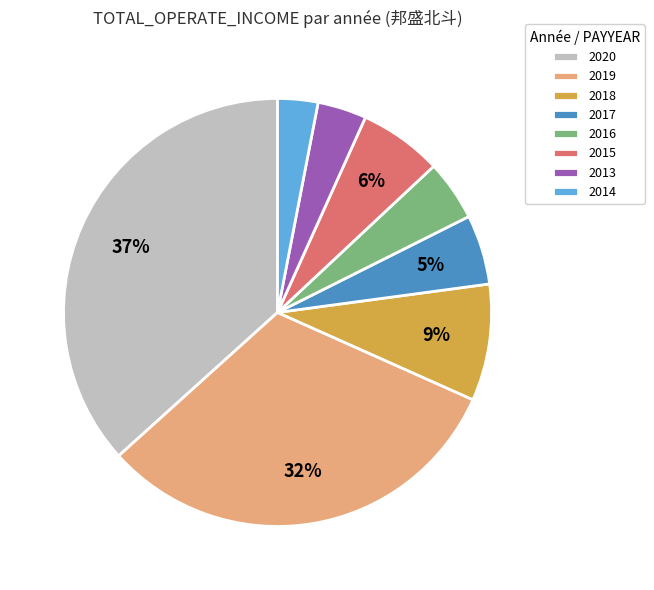

To the nearest percent, what percentage of the pie is 2016?

5%